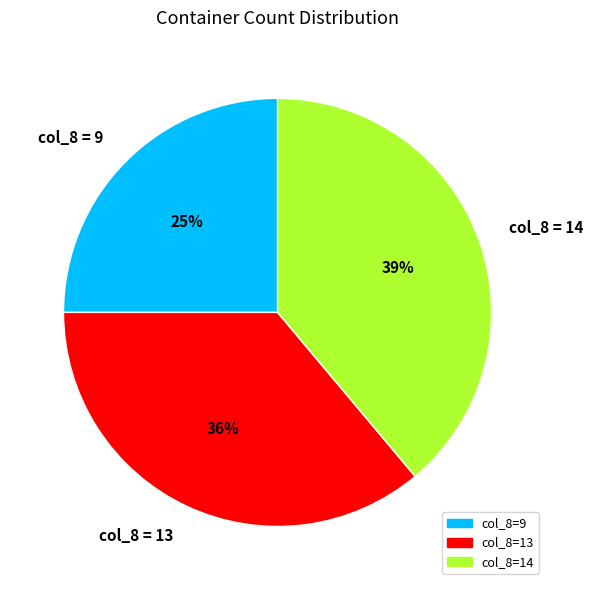

What percentage is the col_8 = 9 slice, to the nearest percent?

25%